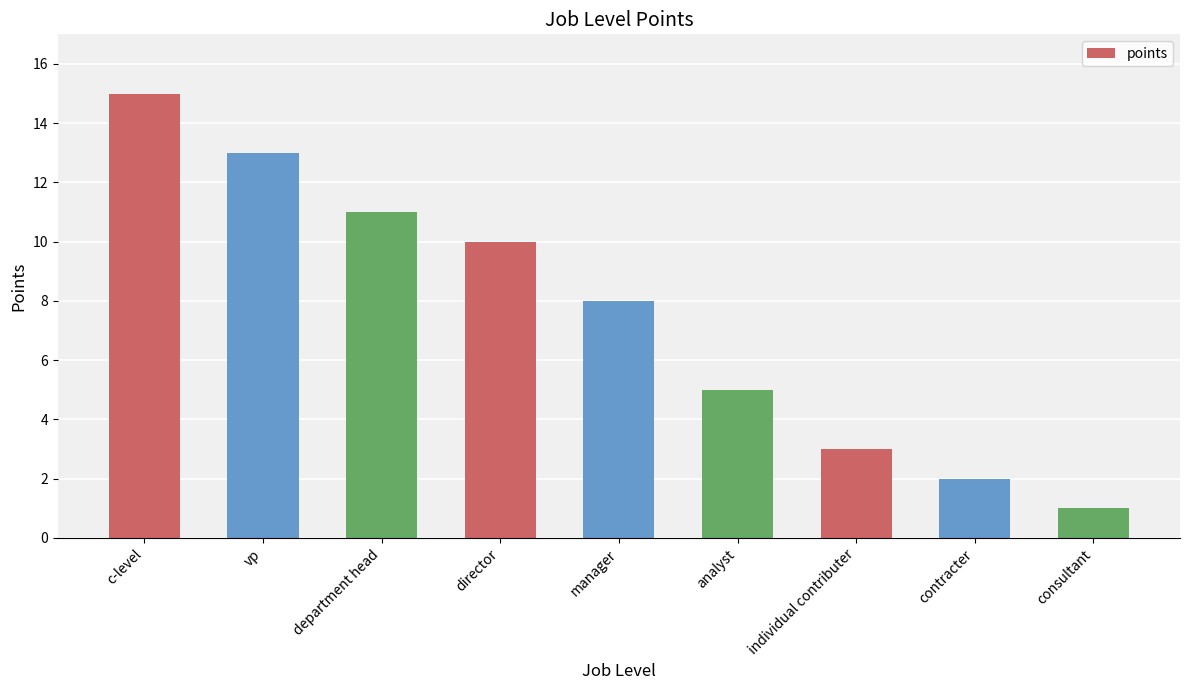

What is the value of the 1st bar from the left?

15